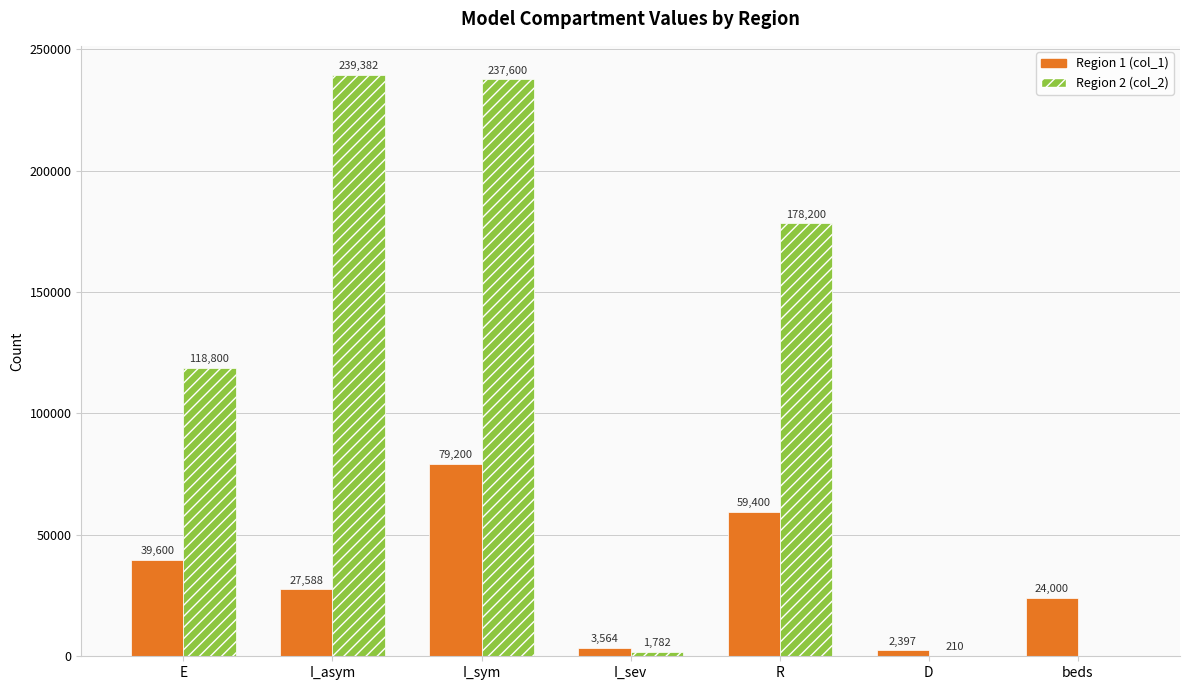

What is the total value across all series at D?

2607